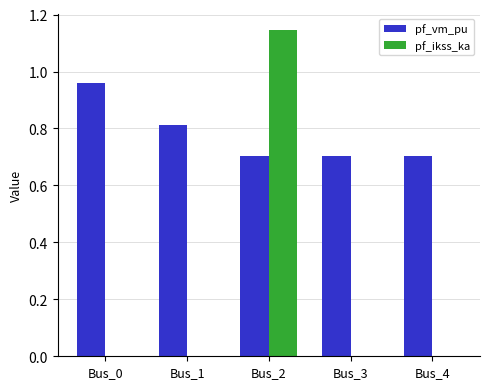

How many groups of bars are there?

5